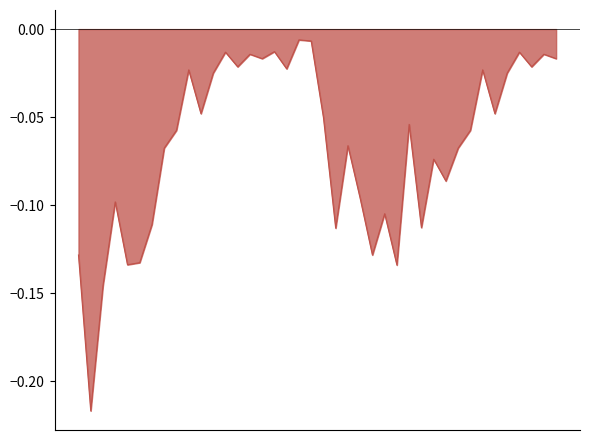

How many lines are shown in the chart?

1